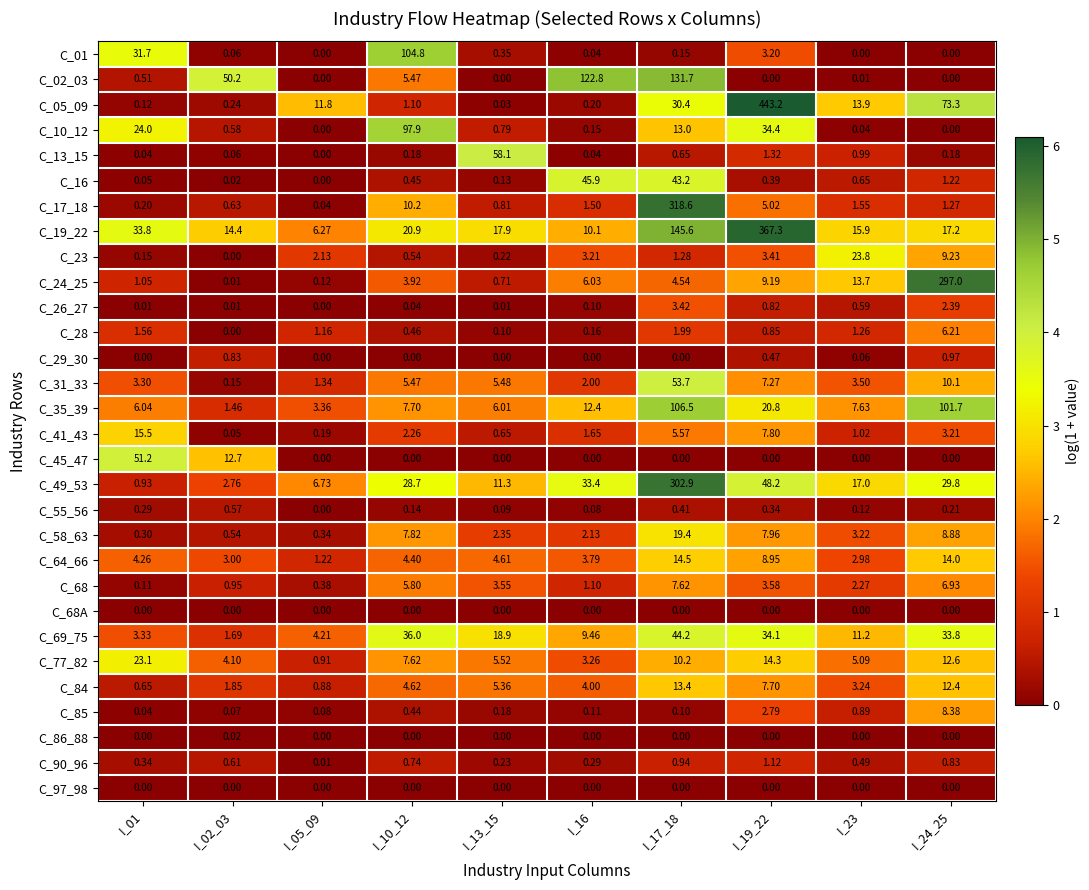

Which label corresponds to the largest value in the chart?

I_19_22